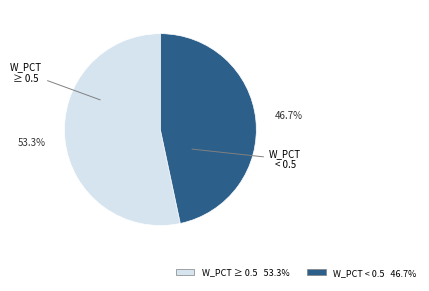

Is there any slice that represents more than half of the pie?

Yes